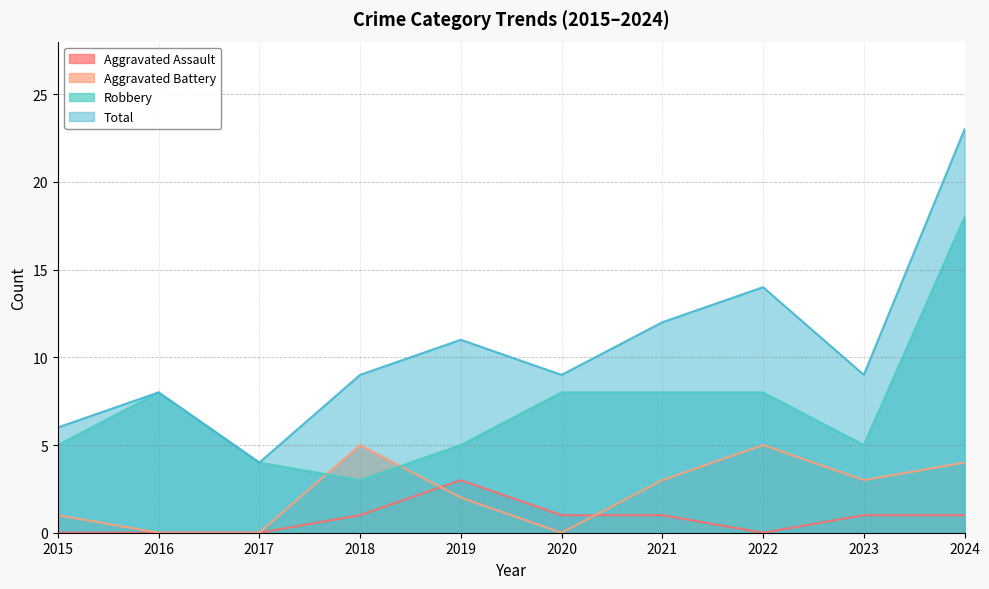

Reading left to right, what are all the values shown in this chart?

Aggravated Assault: 2015=0	2016=0	2017=0	2018=1	2019=3	2020=1	2021=1	2022=0	2023=1	2024=1
Aggravated Battery: 2015=1	2016=0	2017=0	2018=5	2019=2	2020=0	2021=3	2022=5	2023=3	2024=4
Robbery: 2015=5	2016=8	2017=4	2018=3	2019=5	2020=8	2021=8	2022=8	2023=5	2024=18
Total: 2015=6	2016=8	2017=4	2018=9	2019=11	2020=9	2021=12	2022=14	2023=9	2024=23